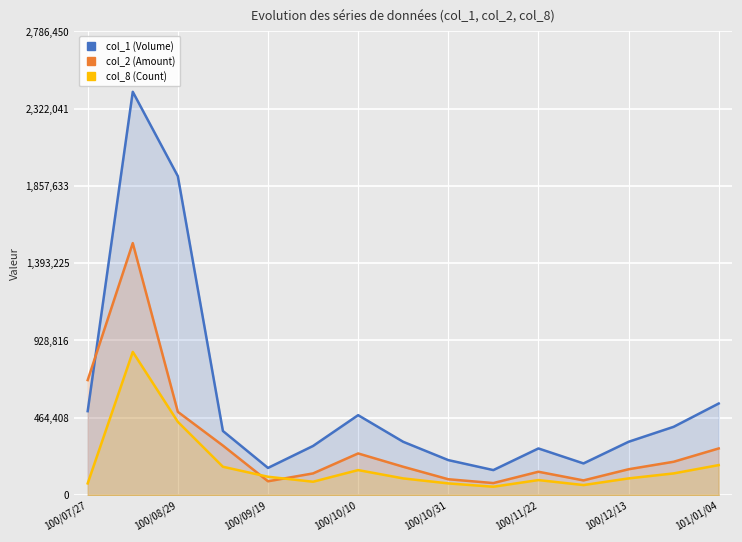

Is the value of col_8 (Count) at 100/12/13 greater than the value of col_1 (Volume) at 100/10/31?

No